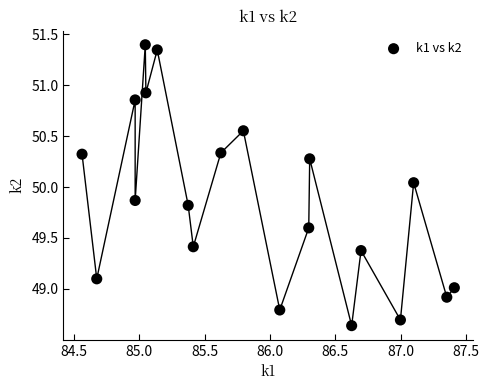

What is the range of Y values (max minus min)?

2.8